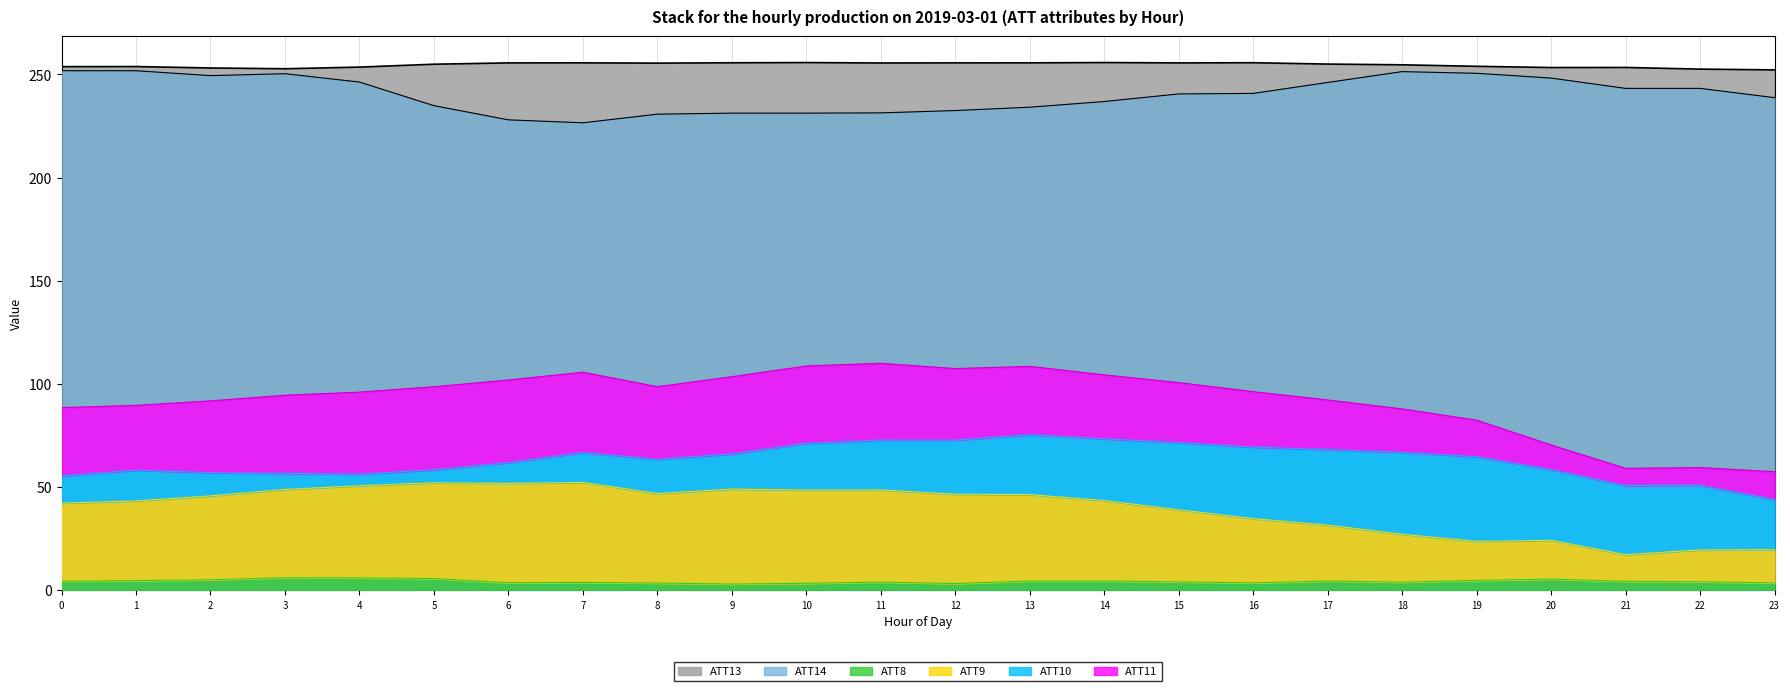

What is the highest value of the ATT8 series?

6.0